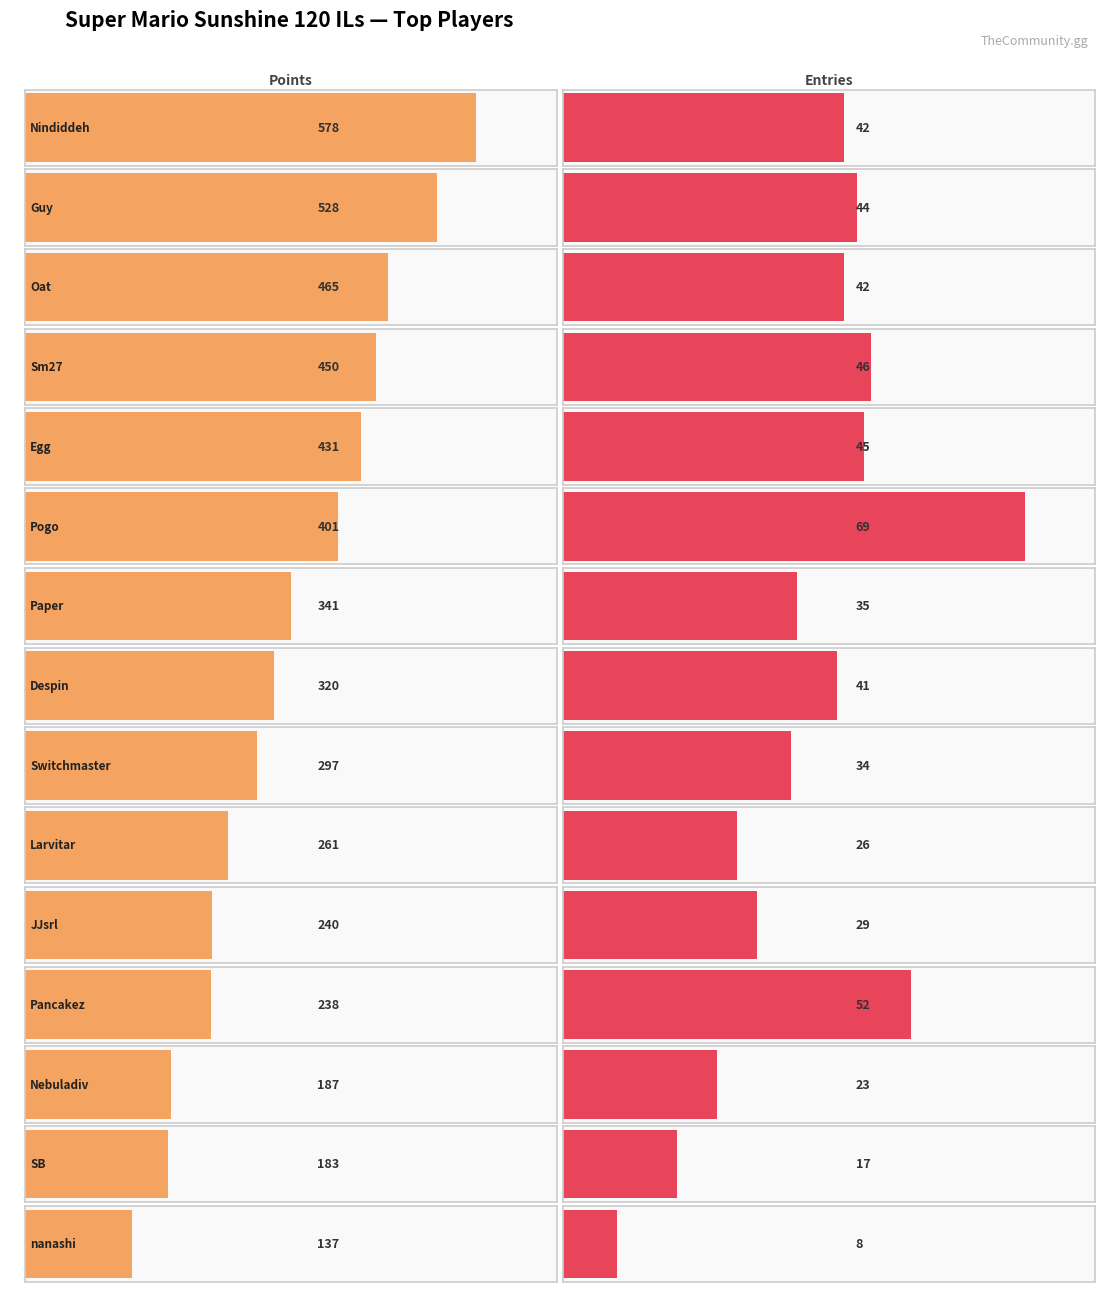

What is the greatest value displayed?

578